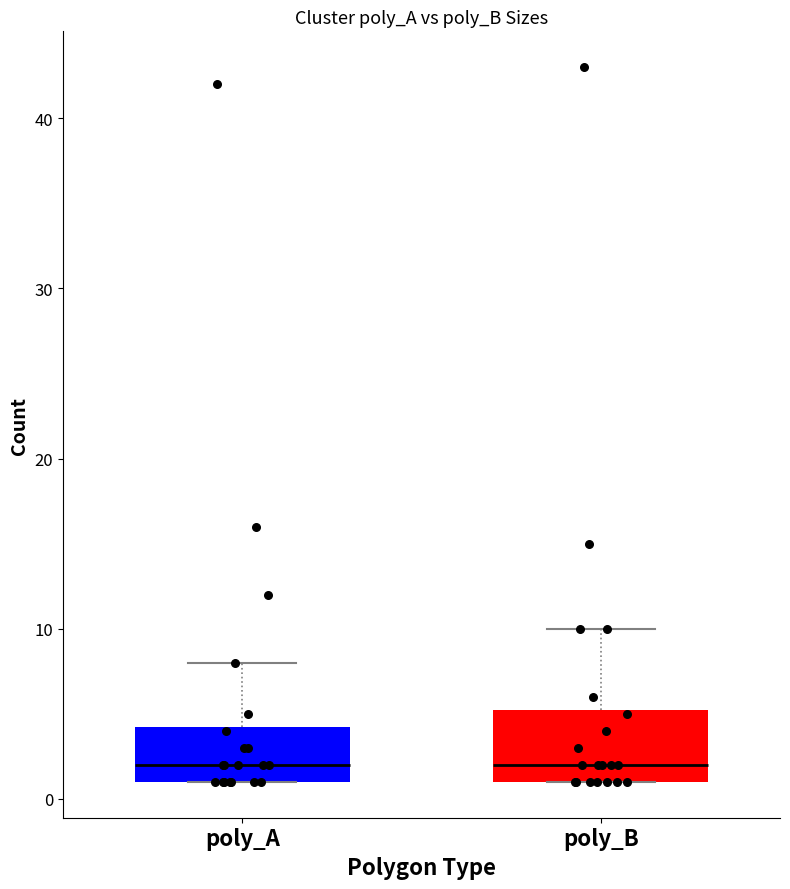

Reading left to right, read every box against the y-axis: the position of its median line, the range the box covers, and the ends of its whiskers. The values are not printed on the chart, so give them approximately, as read against the axis.

poly_A: median 2, box 1 to 4, whiskers 1 to 8
poly_B: median 2, box 1 to 5, whiskers 1 to 10